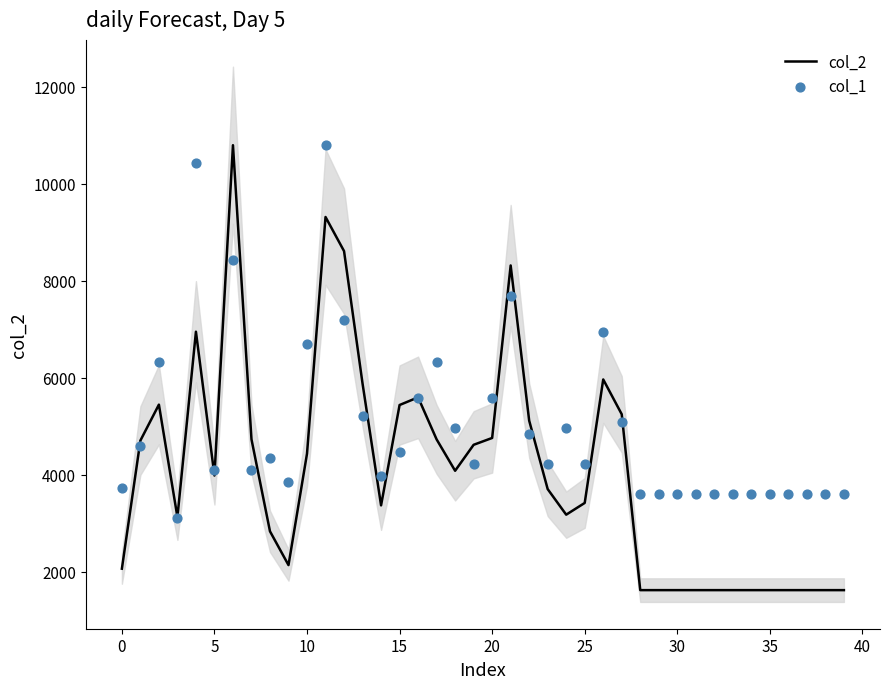

Is the value of col_2 at 35 greater than the value of col_1 at 31?

No